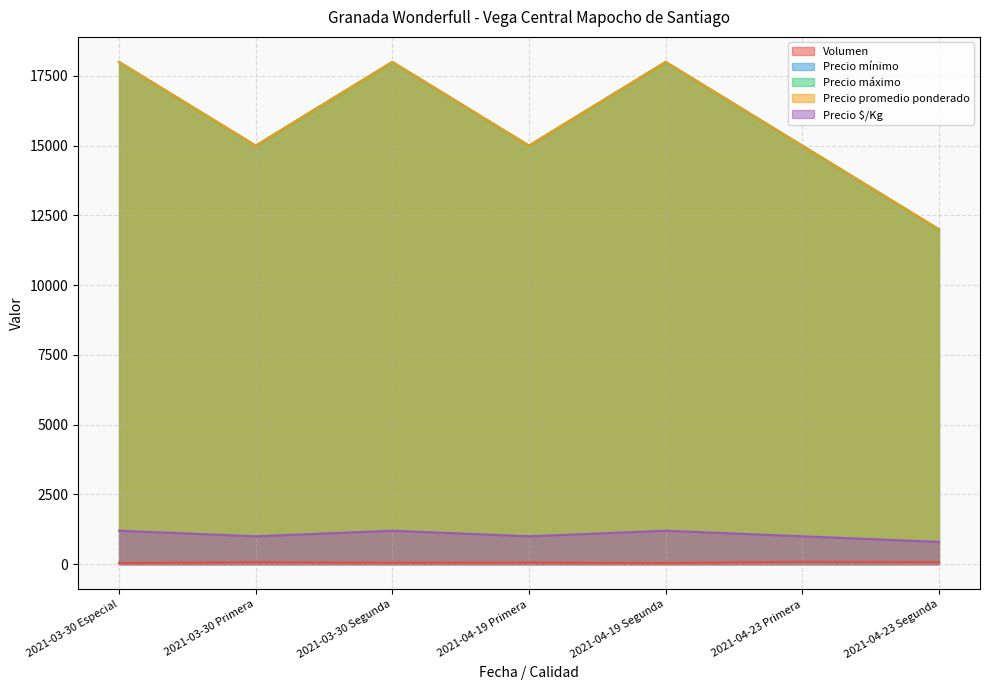

What is the maximum value for Precio $/Kg?

1200